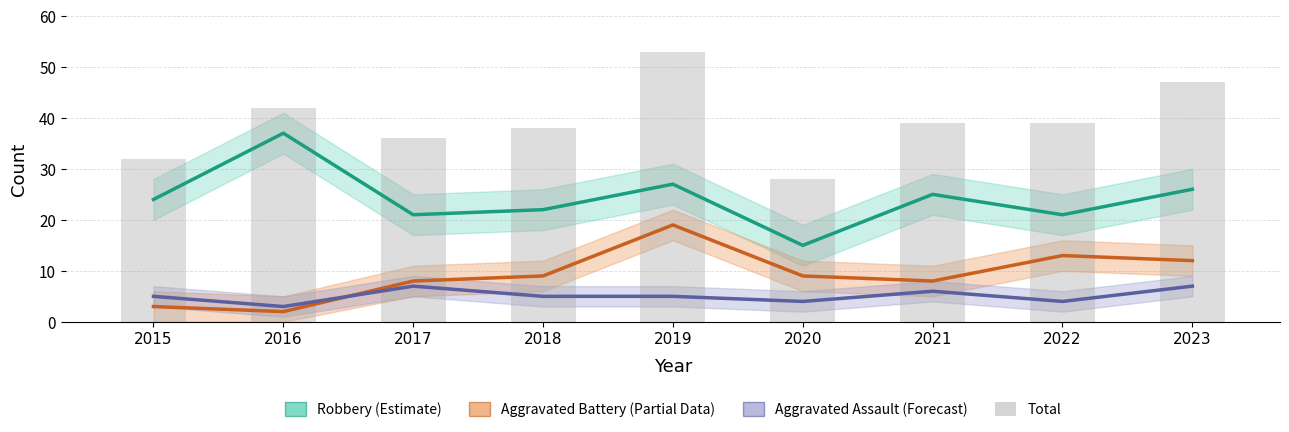

What is the highest value of the Aggravated Battery (Partial) series?

19